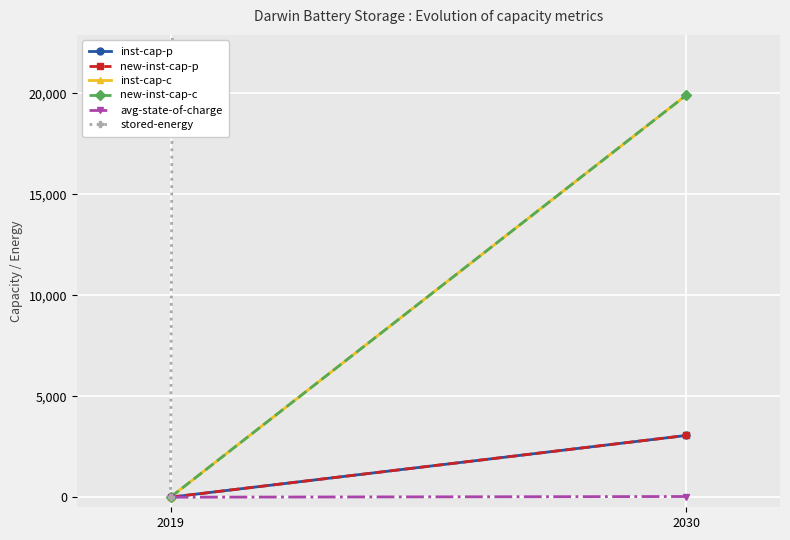

What is the total value across all series at 2030?

6554430.8